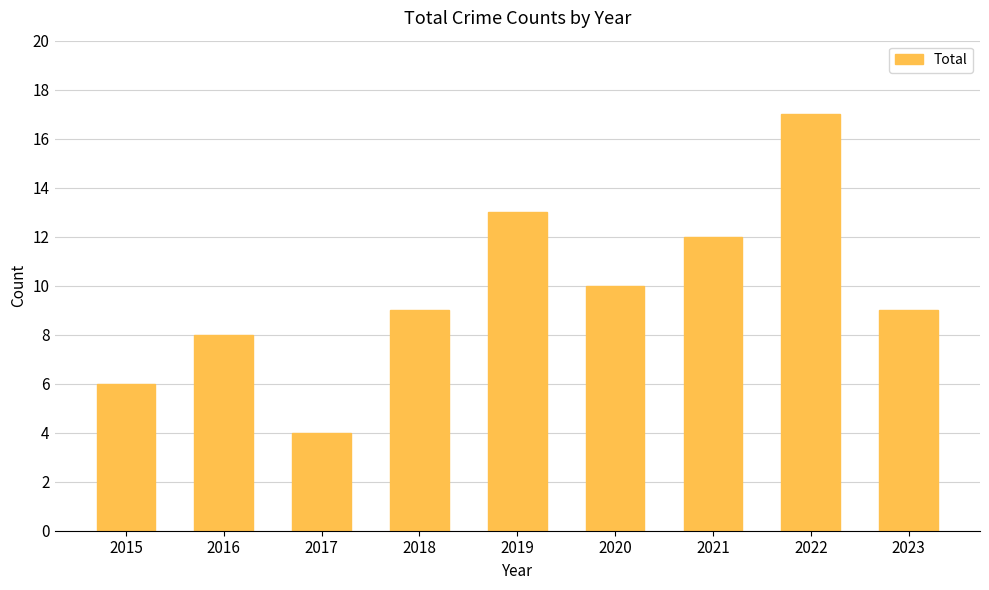

The chart shows a value of 22 at 2019. True or false?

False